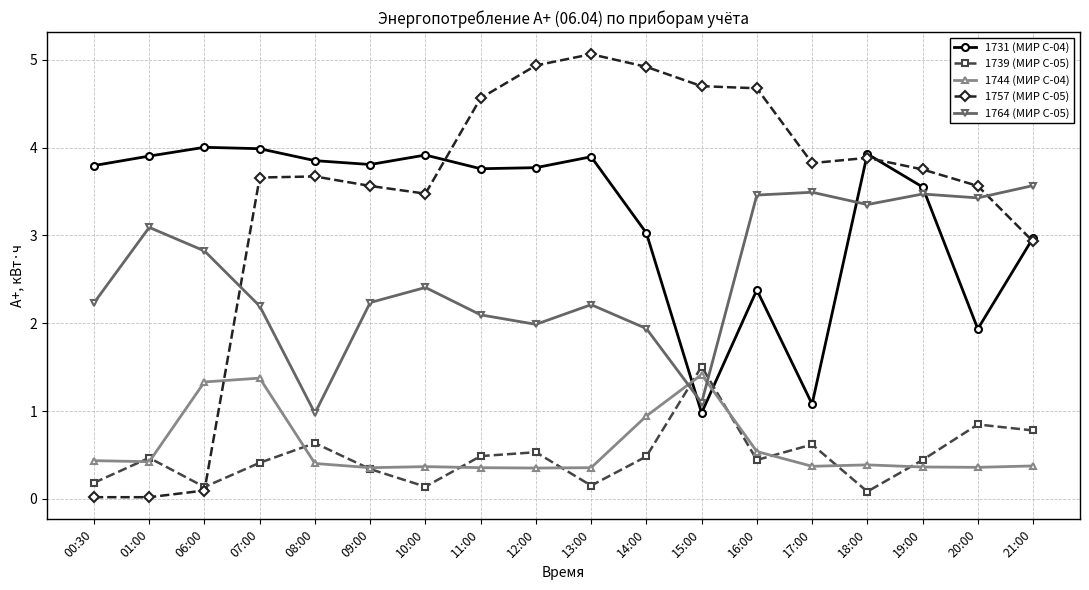

True or false: 1744 (МИР С-04) and 1764 (МИР С-05) cross at least once.

True